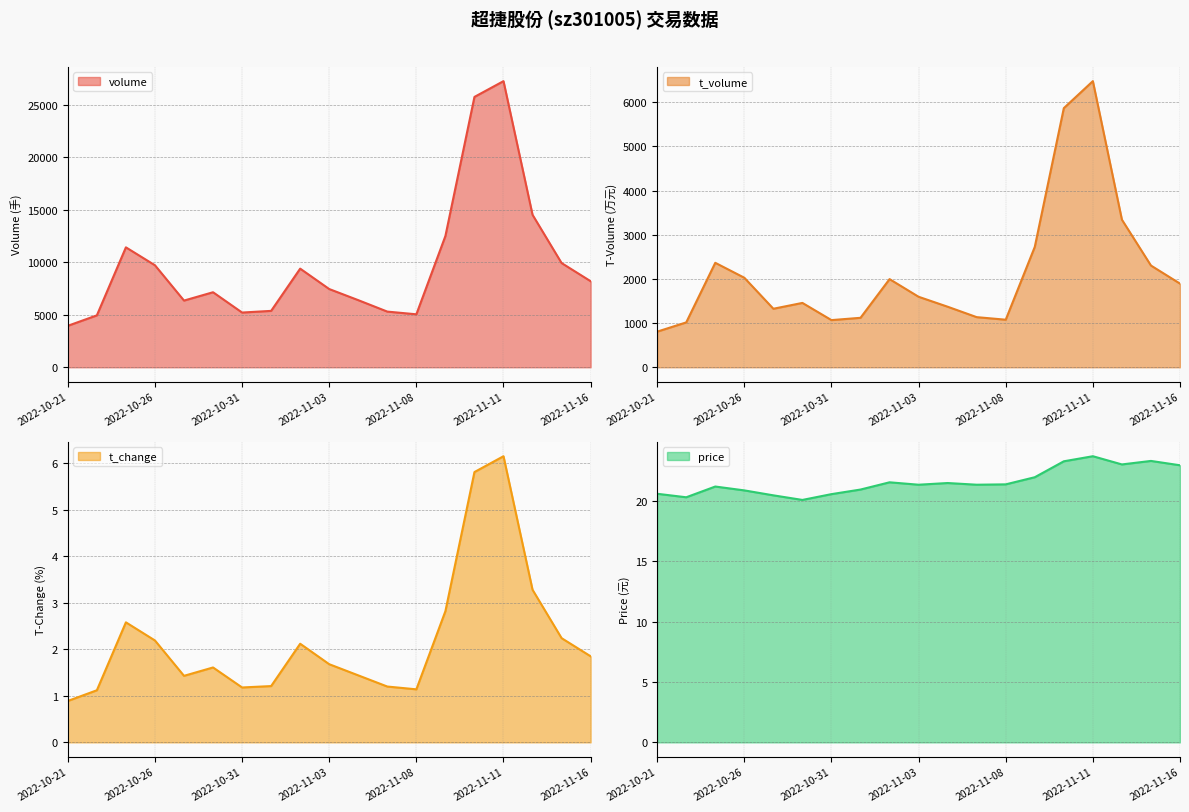

What is the total value across all series at 2022-11-16?

10118.8